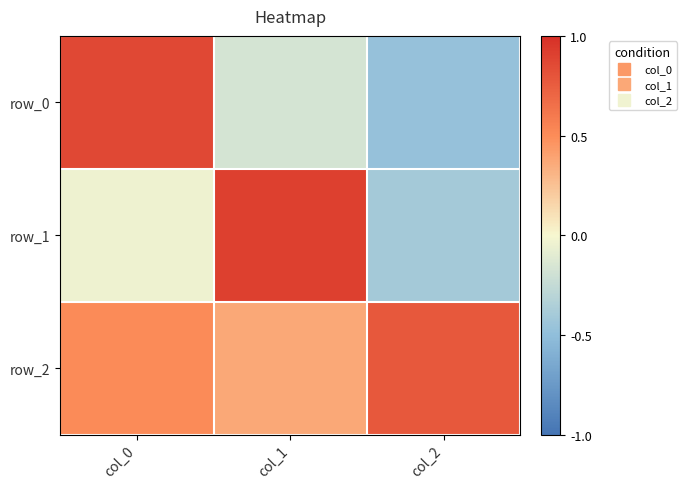

Is the value of row_0 at col_1 greater than the value of row_1 at col_2?

Yes